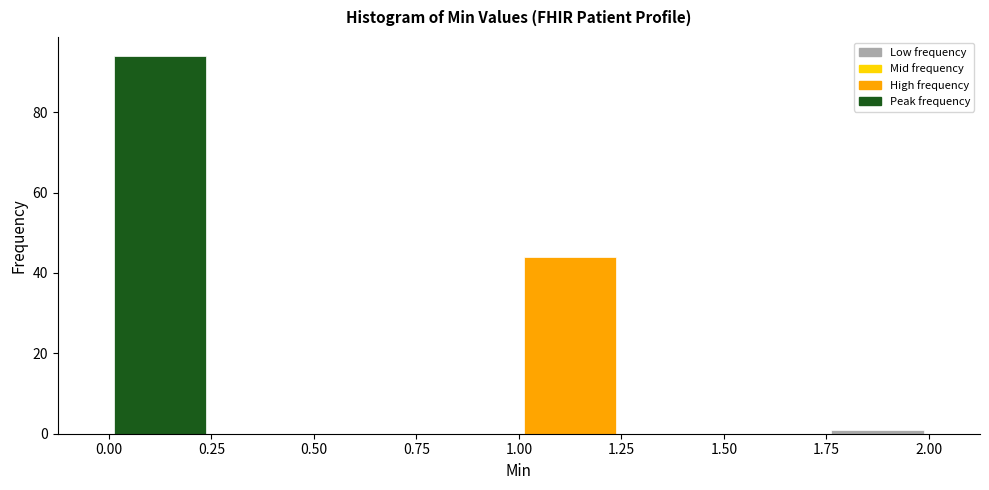

Reading left to right, transcribe this chart: for each bar, give the range it covers on the x-axis and its height. The values are not printed on the chart, so give them approximately, as read against the axis.

0.00 to 0.25: 94
0.25 to 0.50: 0
0.50 to 0.75: 0
0.75 to 1.00: 0
1.00 to 1.25: 44
1.25 to 1.50: 0
1.50 to 1.75: 0
1.75 to 2.00: under 2